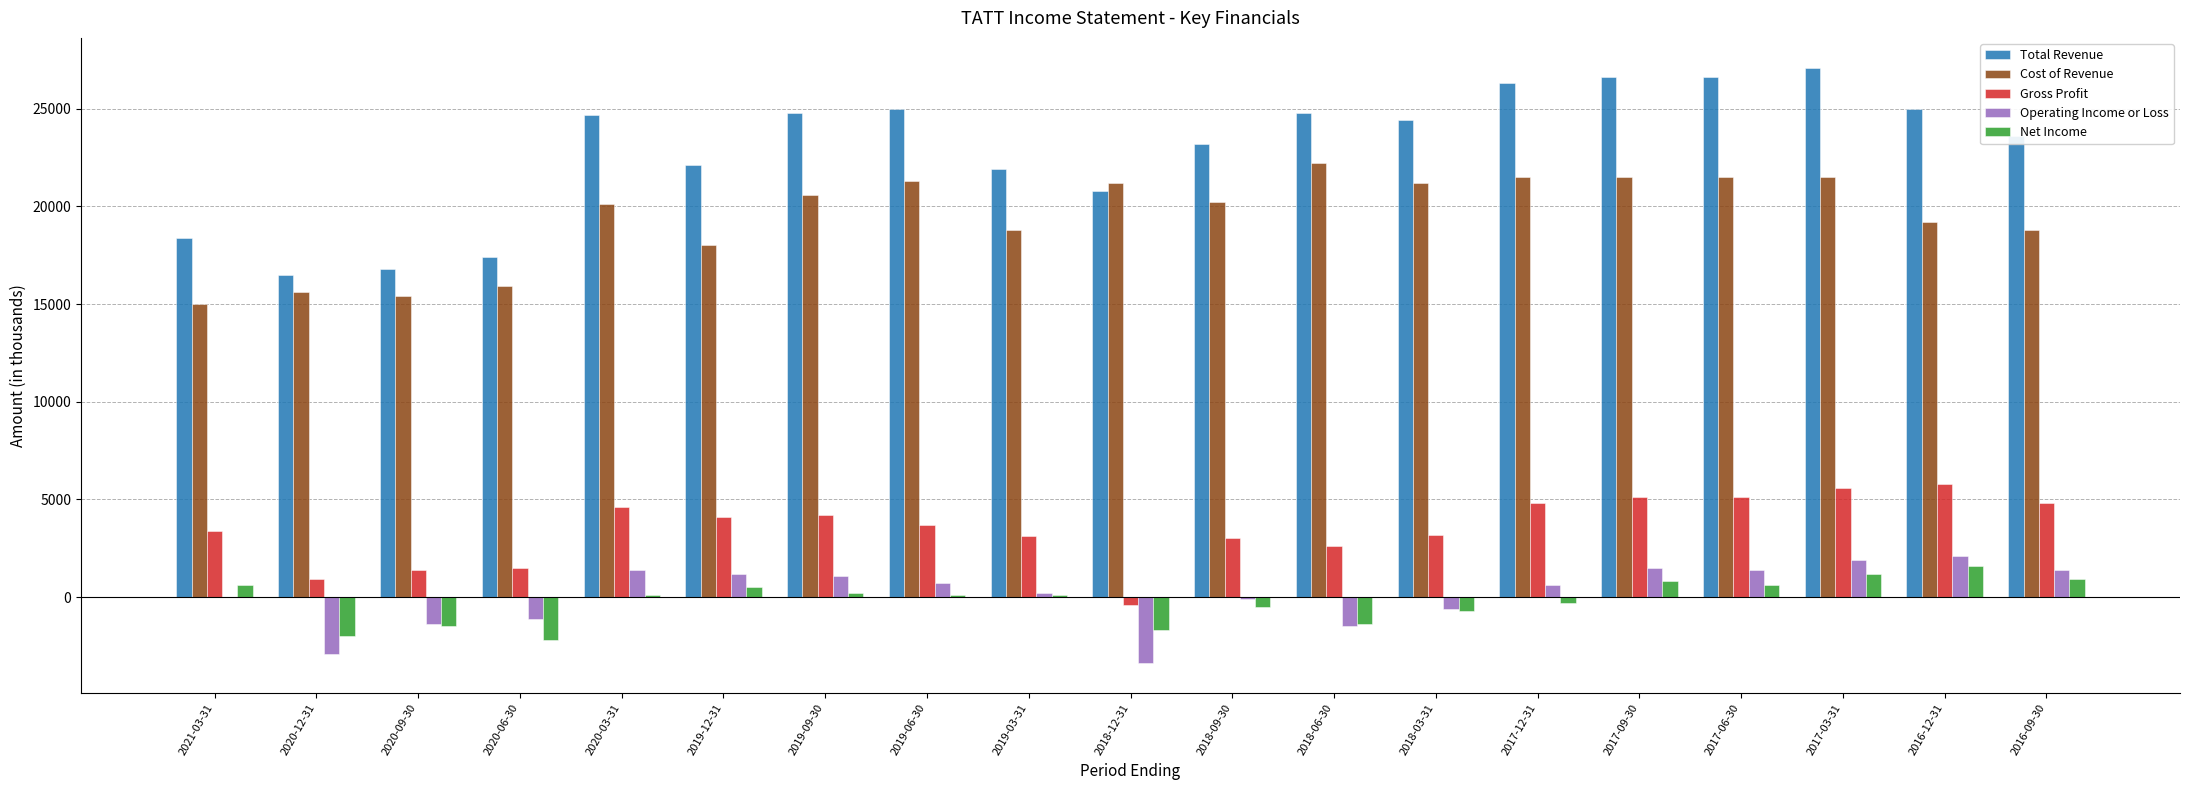

Count the number of categories in the chart.

19